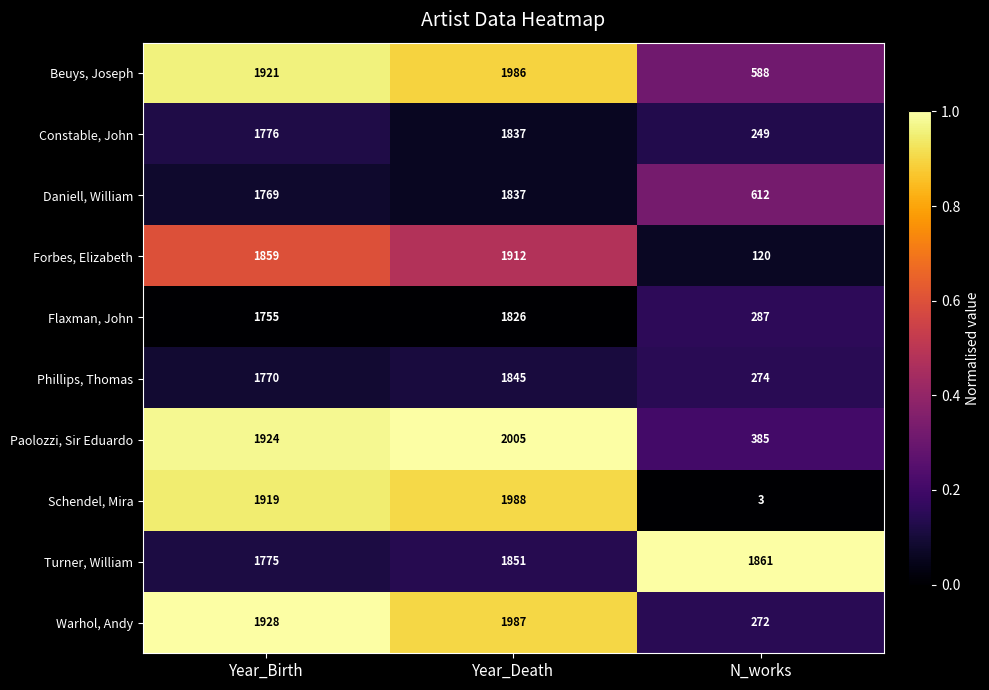

Which series changed the most between Year_Birth and N_works?

Schendel, Mira